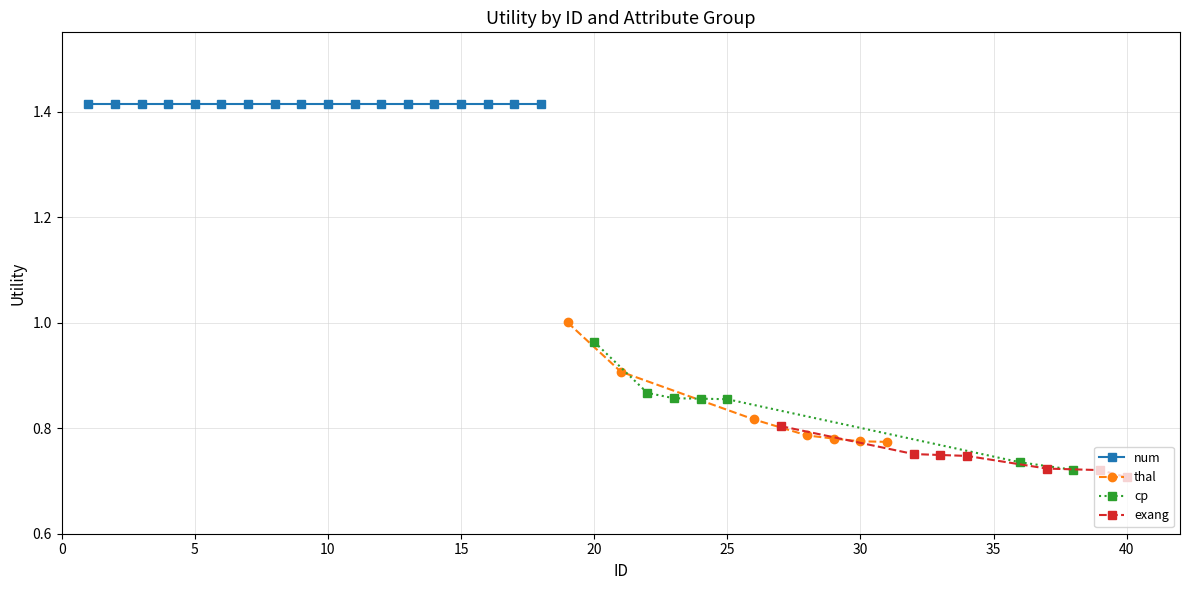

True or false: thal has more than 1 points higher than both neighbors.

False